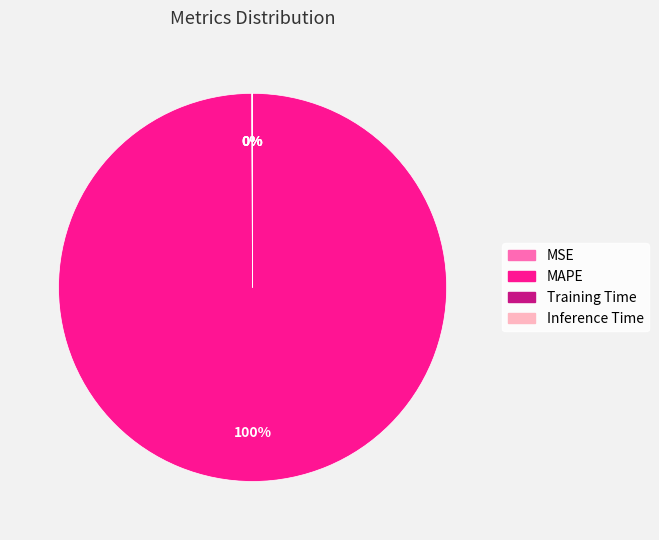

The MAPE slice represents 91% of the pie. True or false?

False